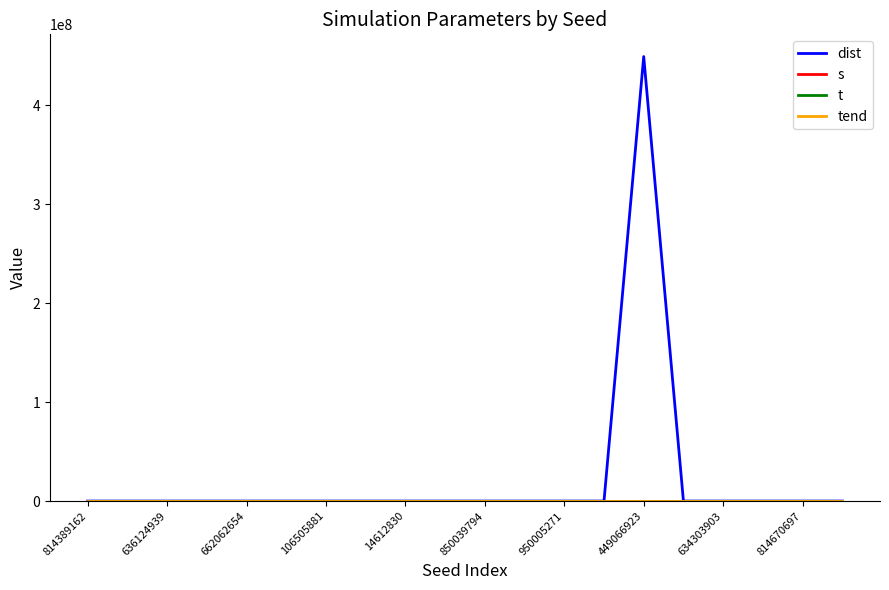

True or false: tend has more than 2 interior local peaks.

True